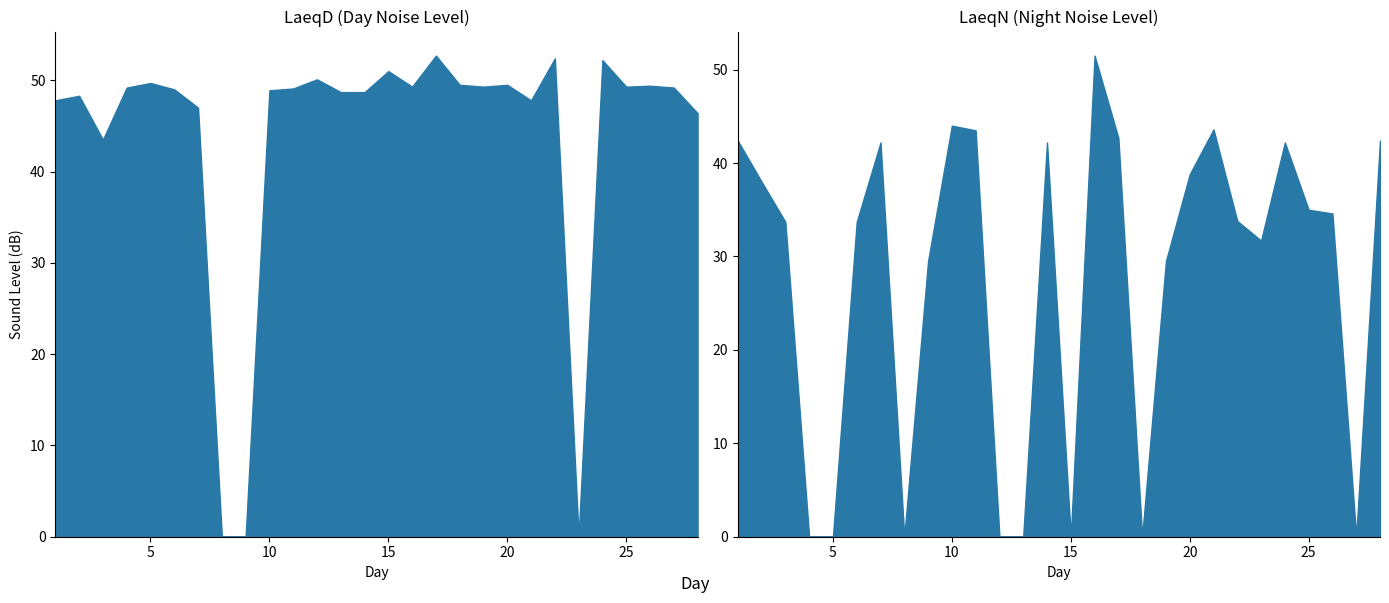

What is the difference between the maximum and minimum values in the LaeqN series?

51.5